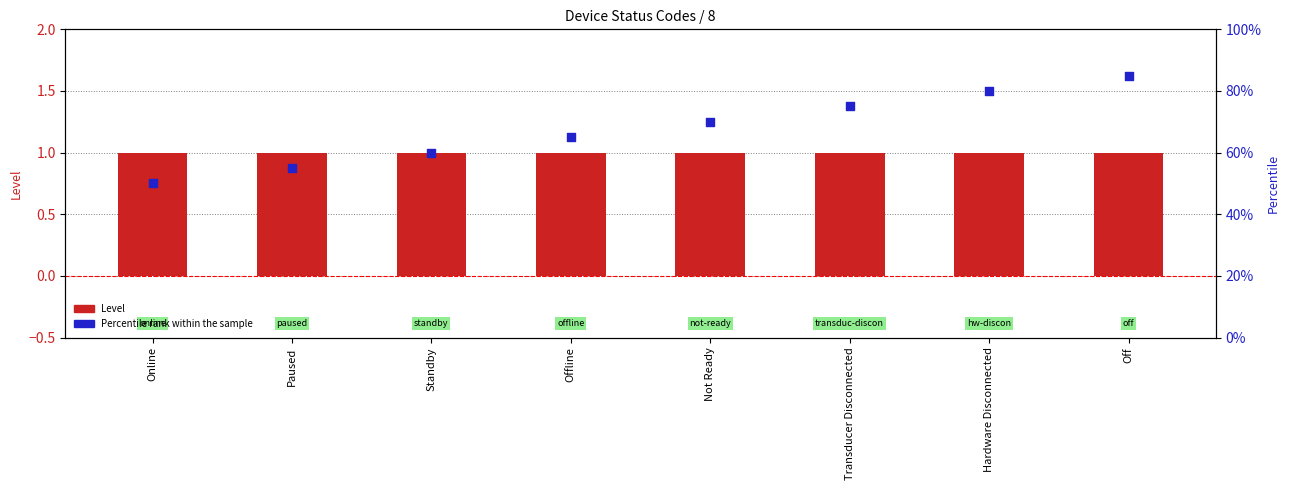

Which series reaches the maximum Y coordinate?

Percentile rank